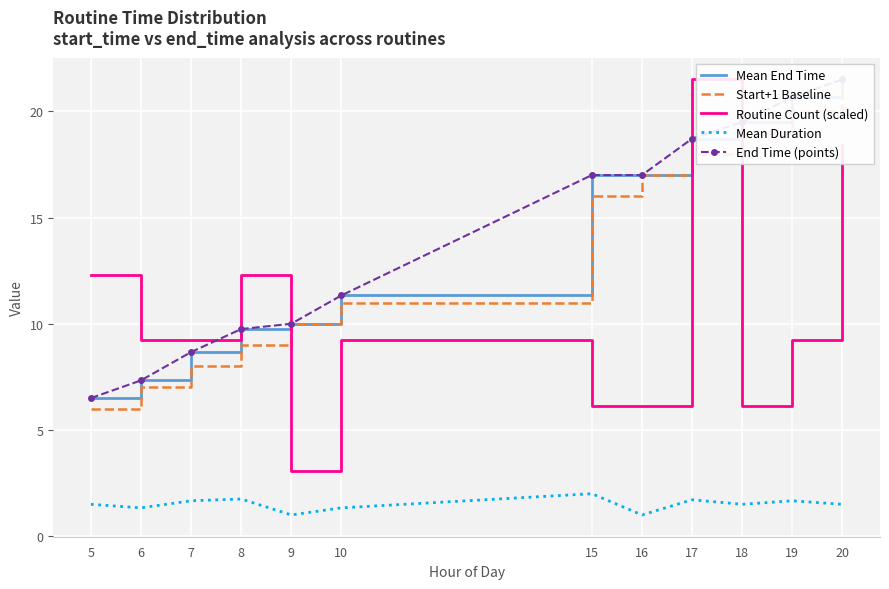

What are all the series names shown in the legend?

Mean End Time, Start+1 Baseline, Routine Count (scaled), Mean Duration, End Time (points)